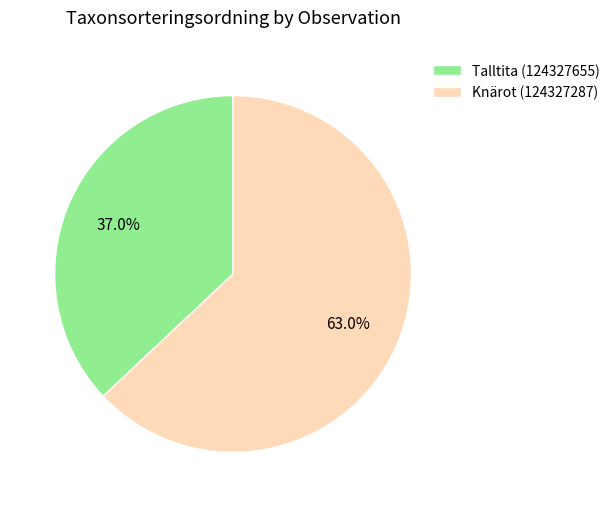

Count the number of slices in the pie.

2